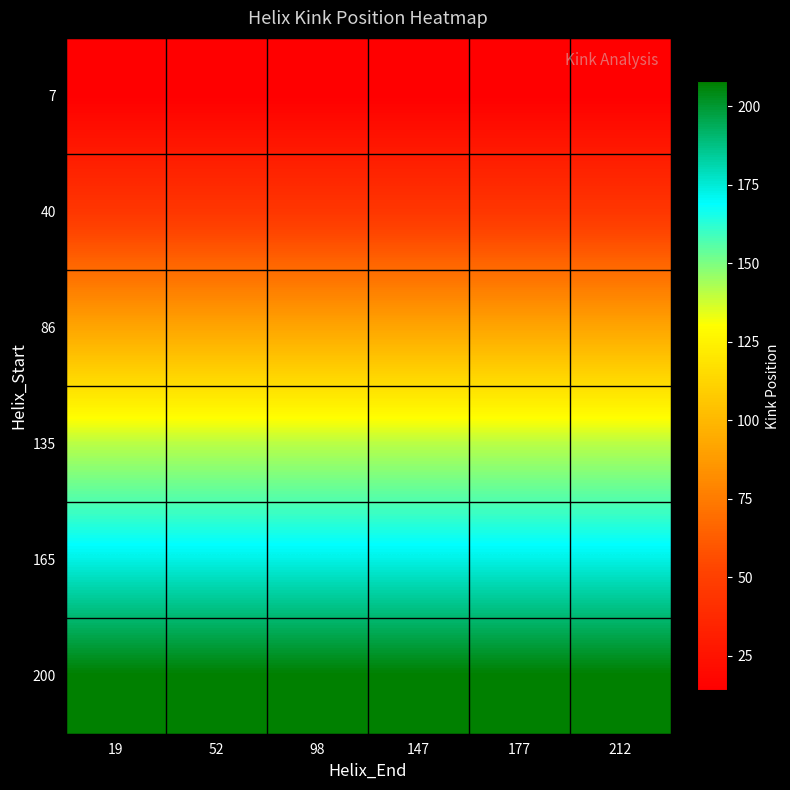

At how many categories does at least one series exceed 169?

6